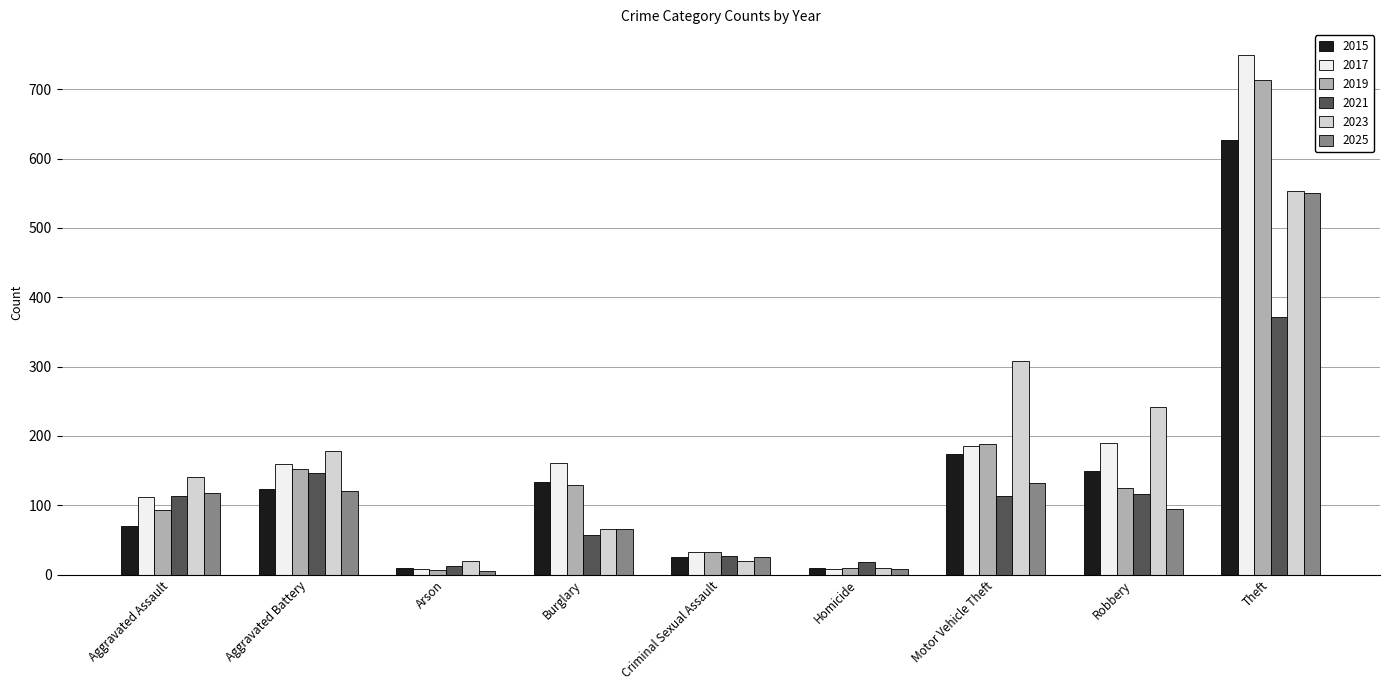

Between Burglary and Theft, which series saw the biggest shift?

2017